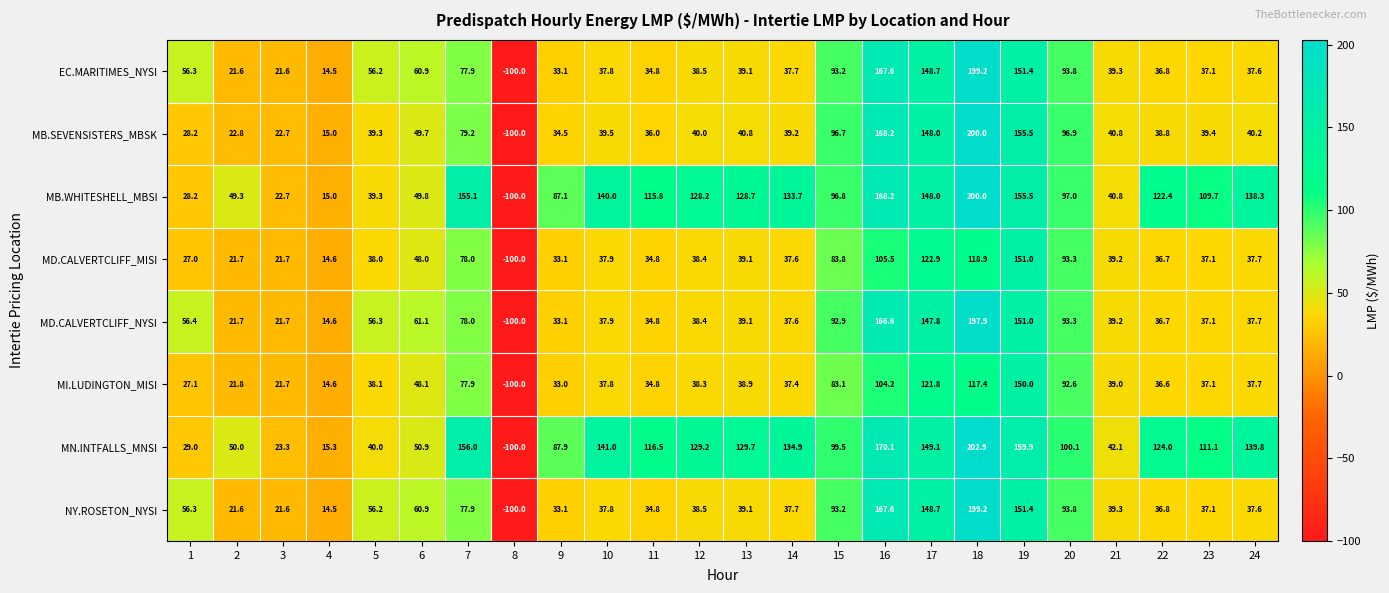

Which series has the largest total across all categories?

MN.INTFALLS_MNSI